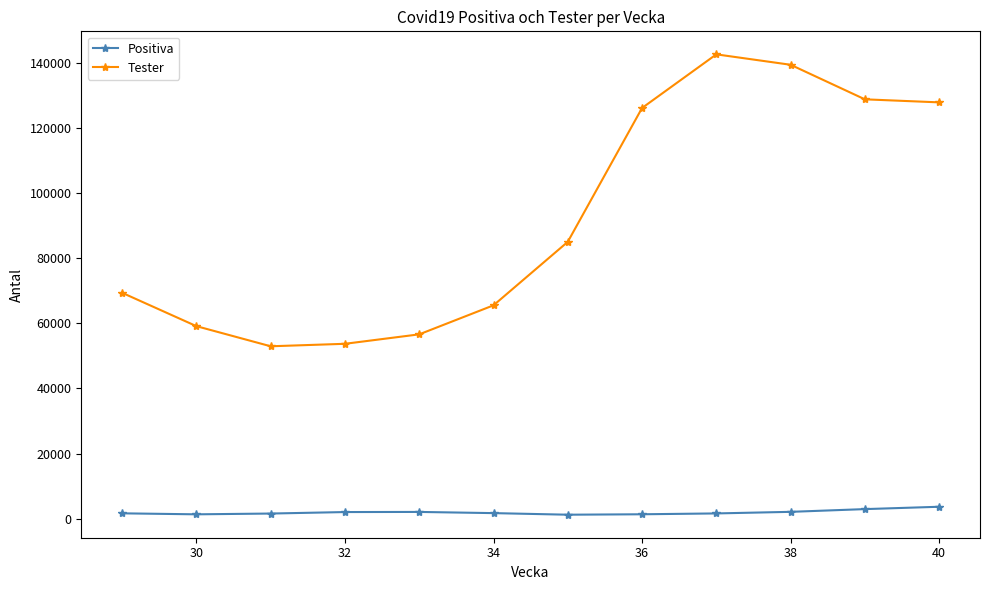

Rank the series by their average value, from lowest to highest.

Positiva, Tester